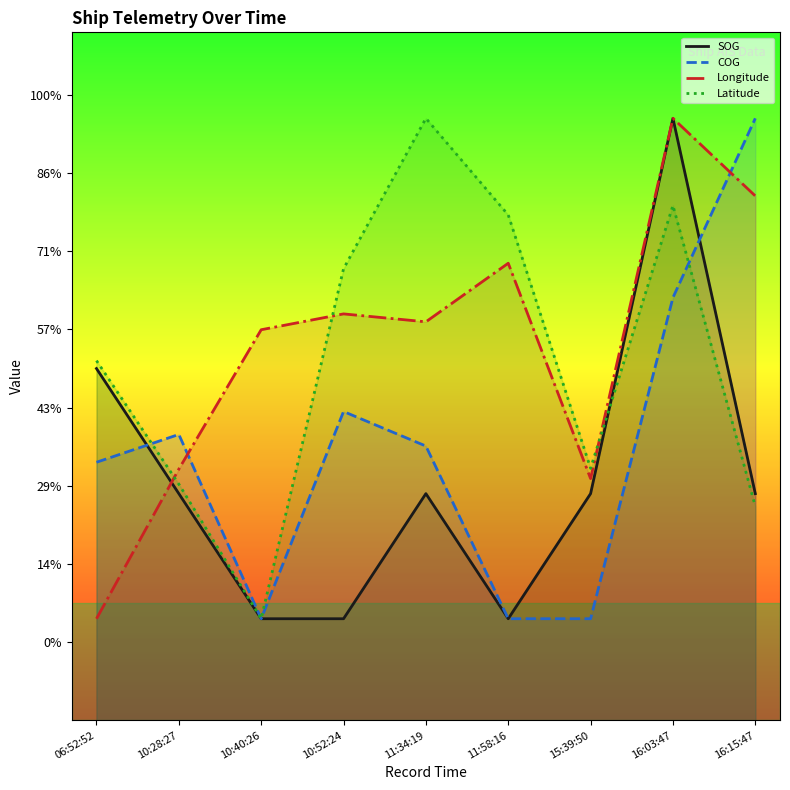

What is the sum of all COG values?

1121.2